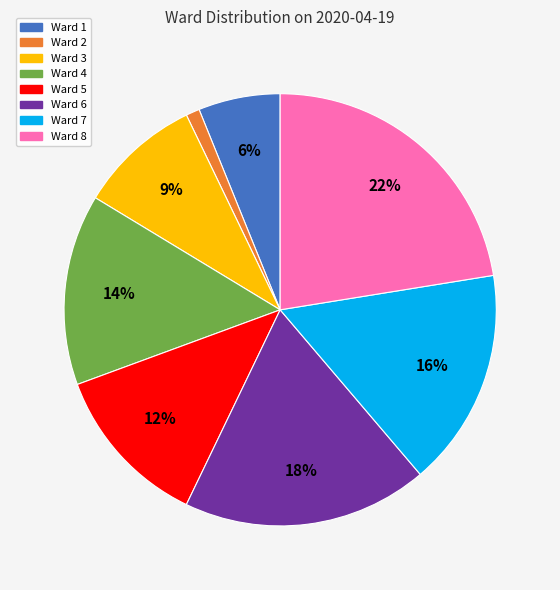

Is there a majority slice in this chart?

No